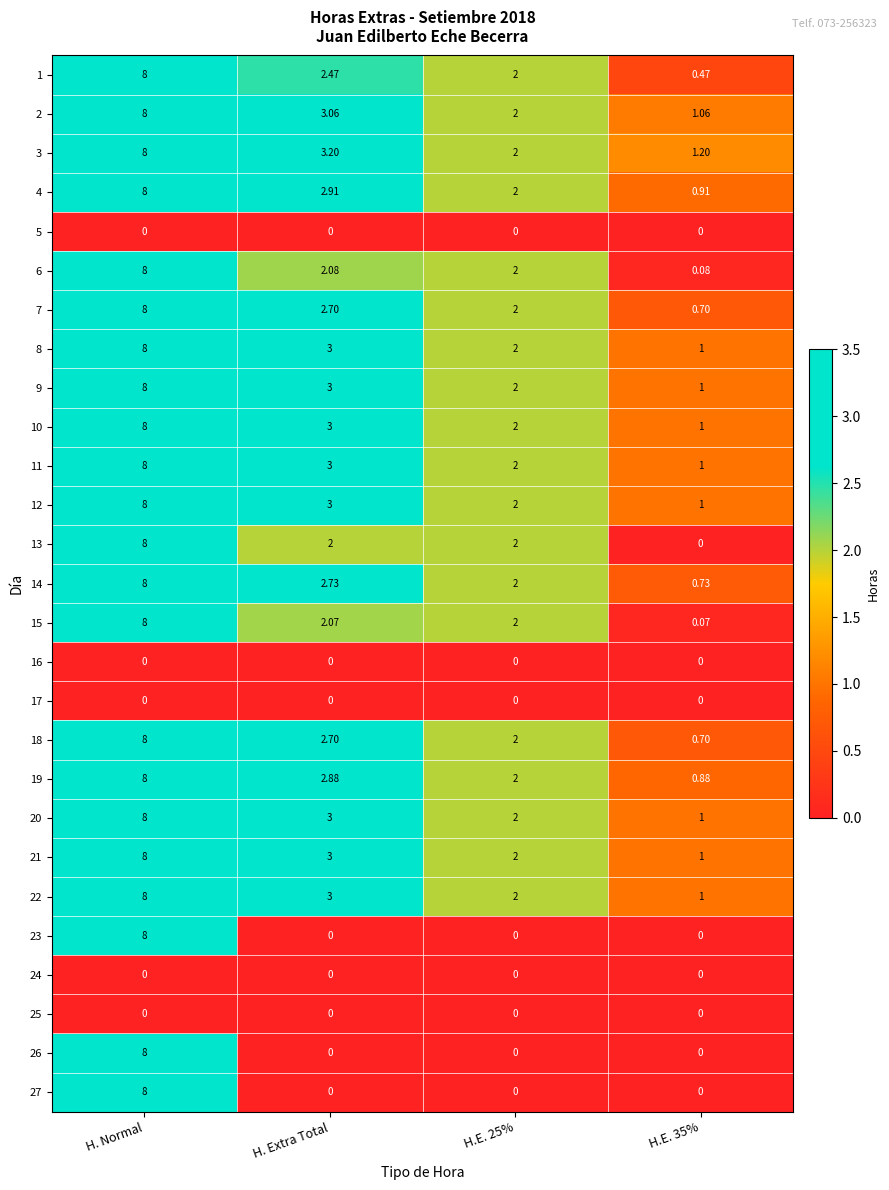

At which category does the chart reach its peak across all series?

H. Normal